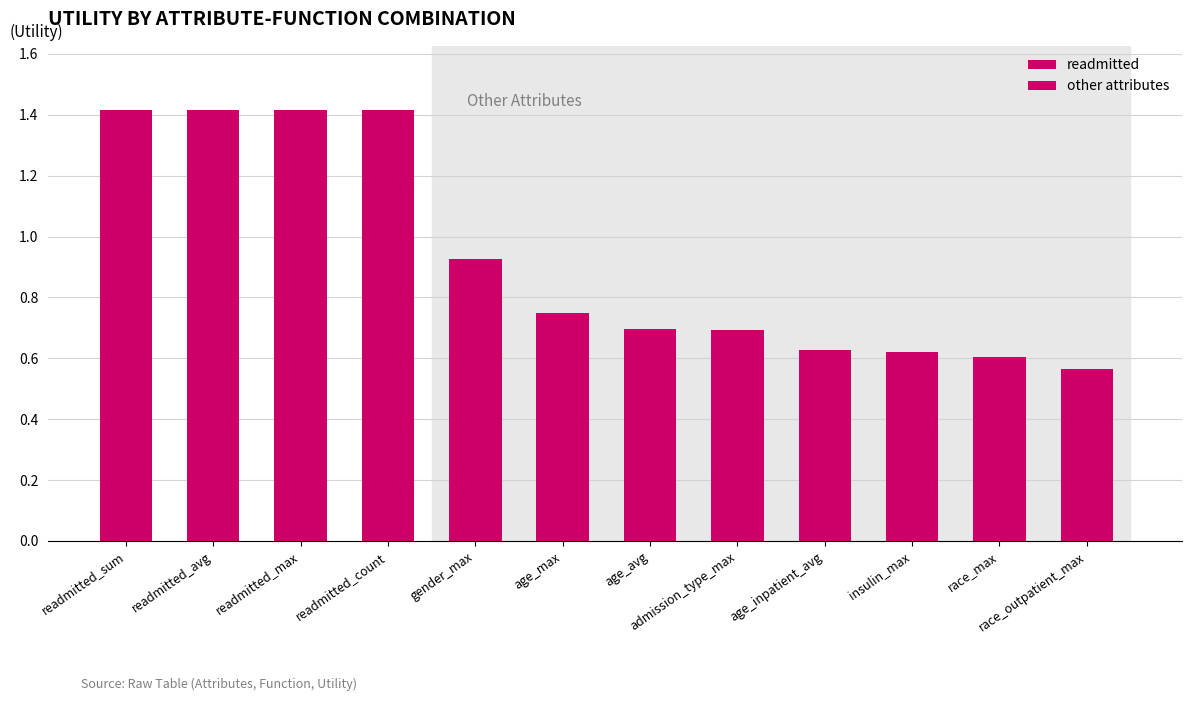

What is the smallest value displayed?

0.6